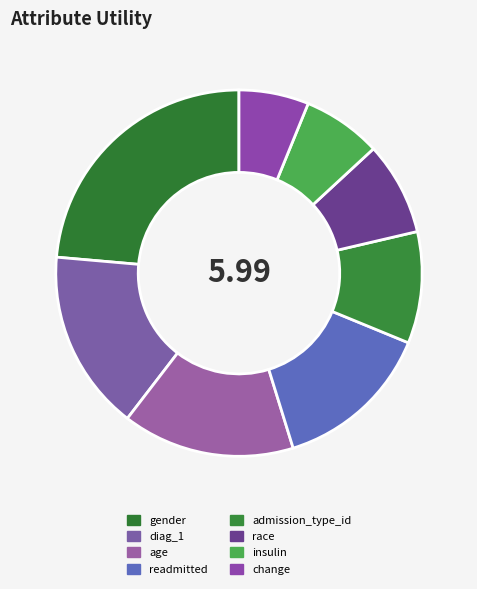

To the nearest percent, what is the difference between the diag_1 and race slice percentages?

8%